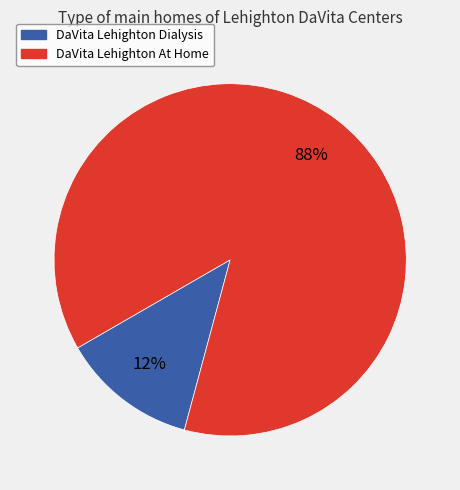

The DaVita Lehighton At Home slice represents 88% of the pie. True or false?

True